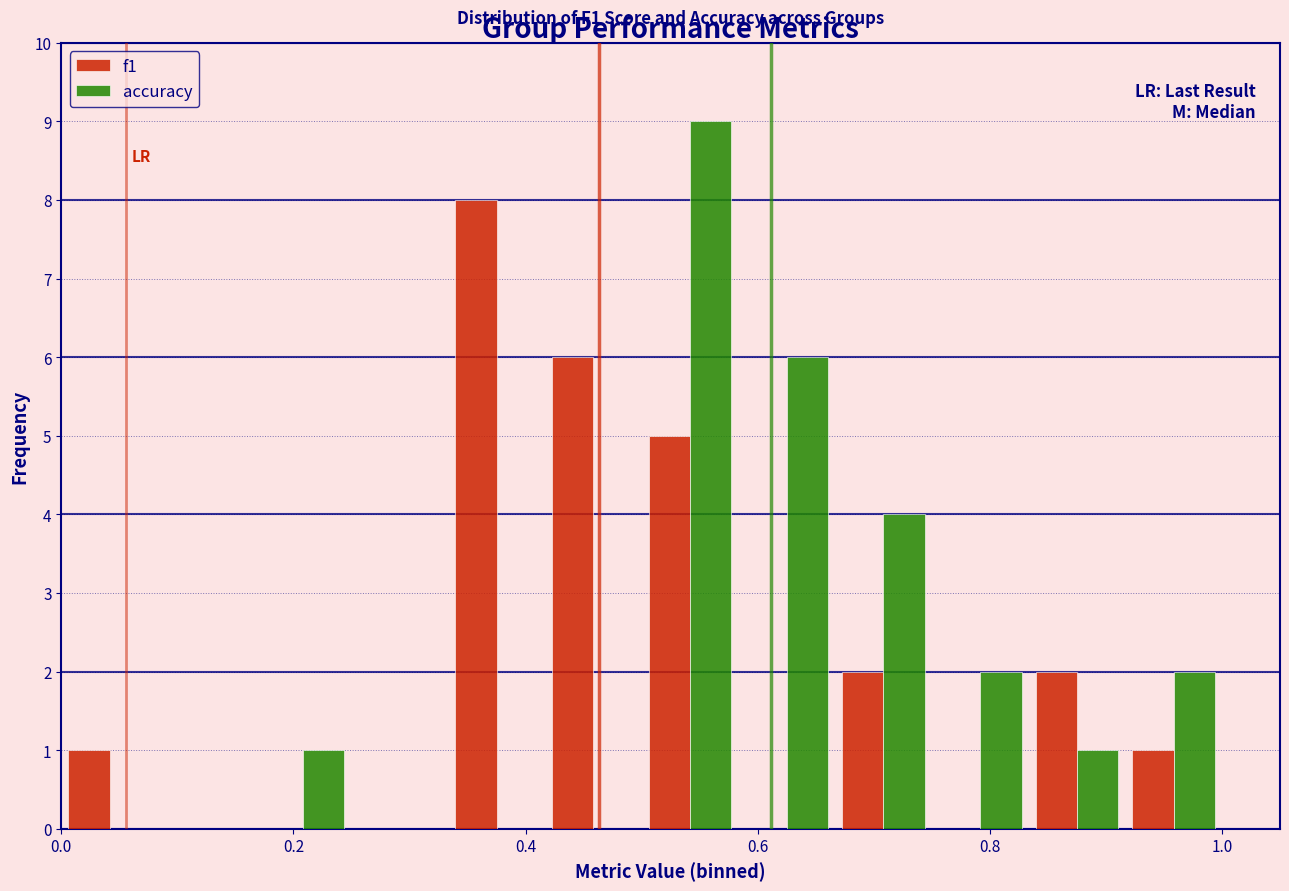

In the accuracy series, which range on the x-axis has the tallest bar?

0.50 to 0.58